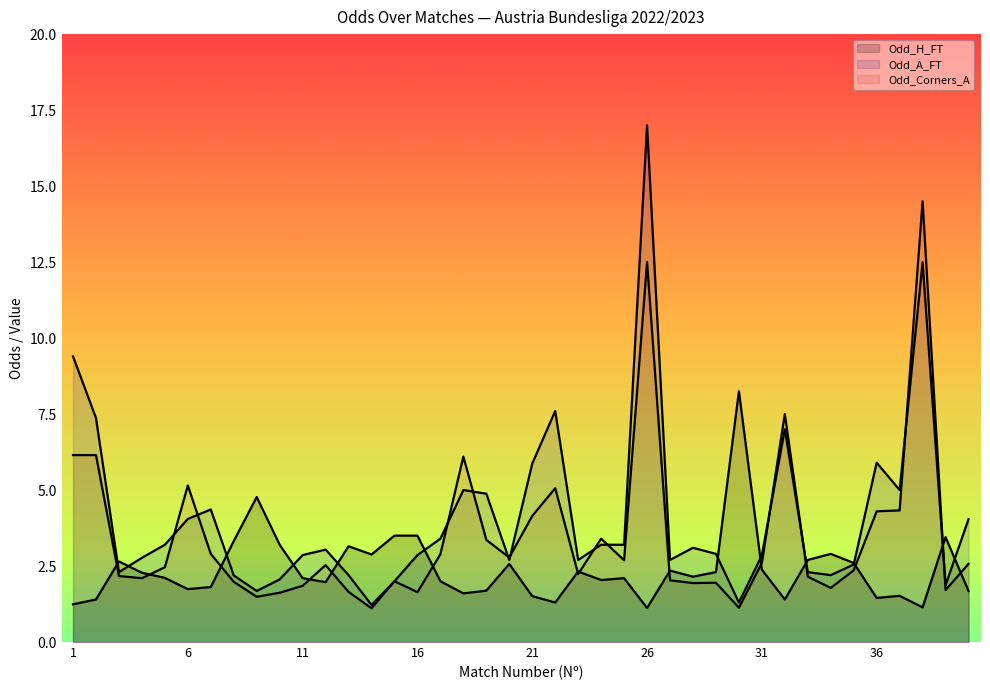

Is it true that Odd_A_FT equals 2.9 at 29?

True